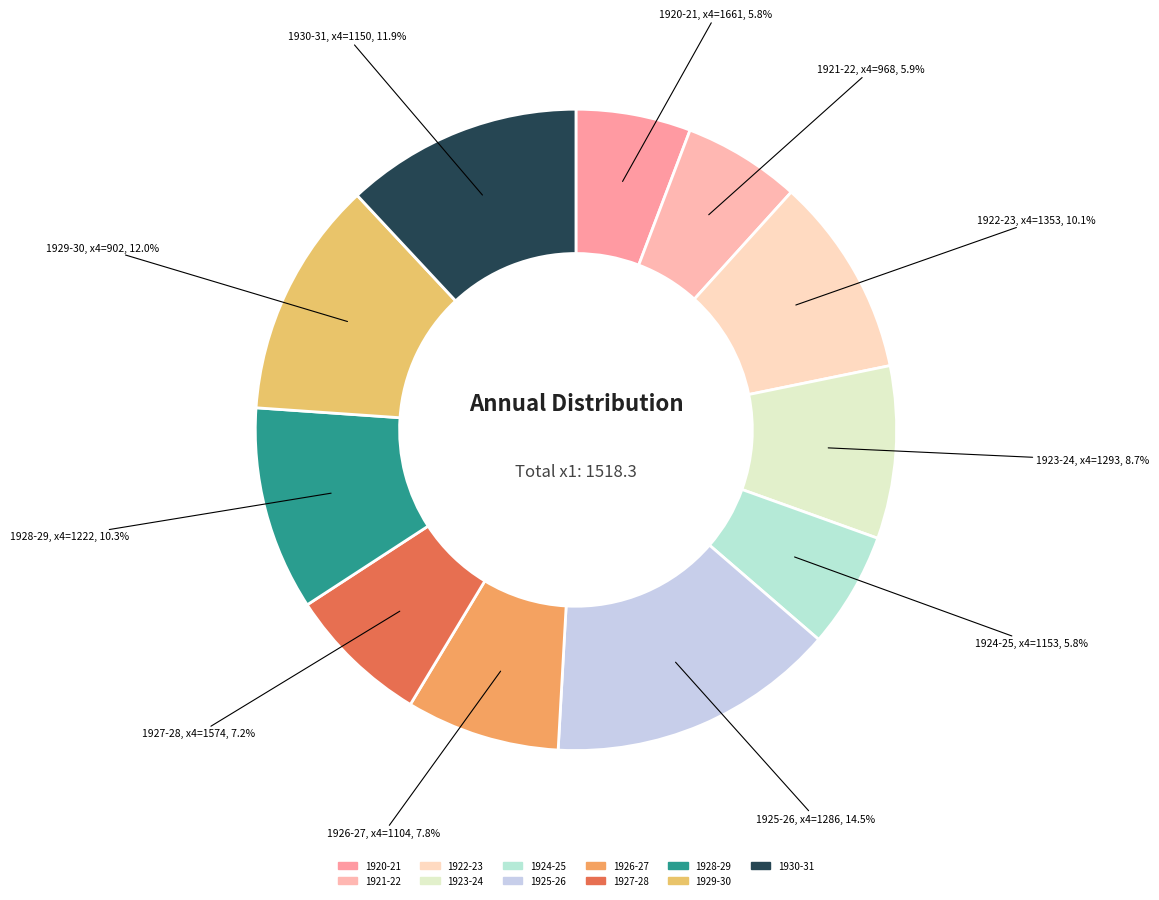

Which has a higher value, 1930-31 or 1925-26?

1925-26